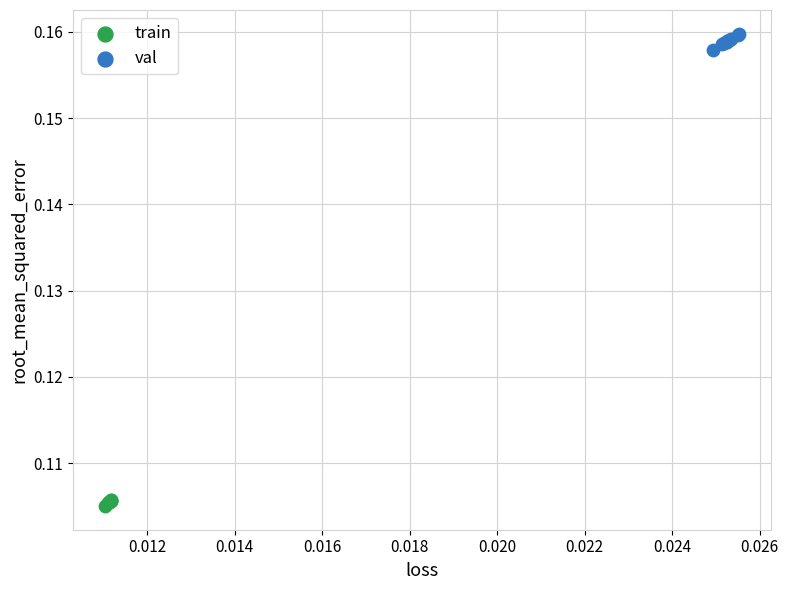

What are all the series names shown in the legend?

train, val